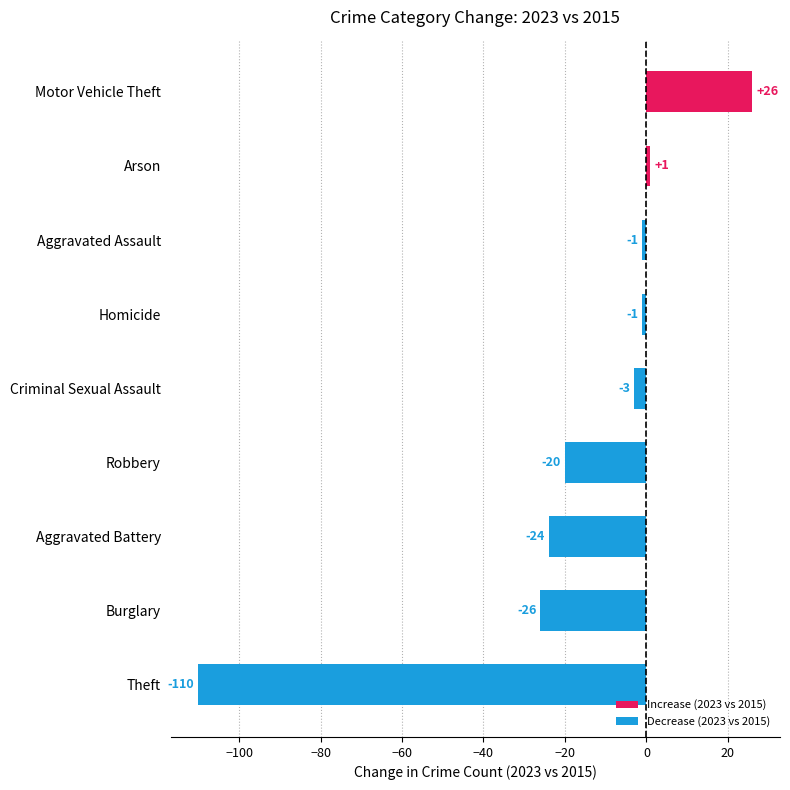

Which has a higher value, Aggravated Assault or Aggravated Battery?

Aggravated Assault